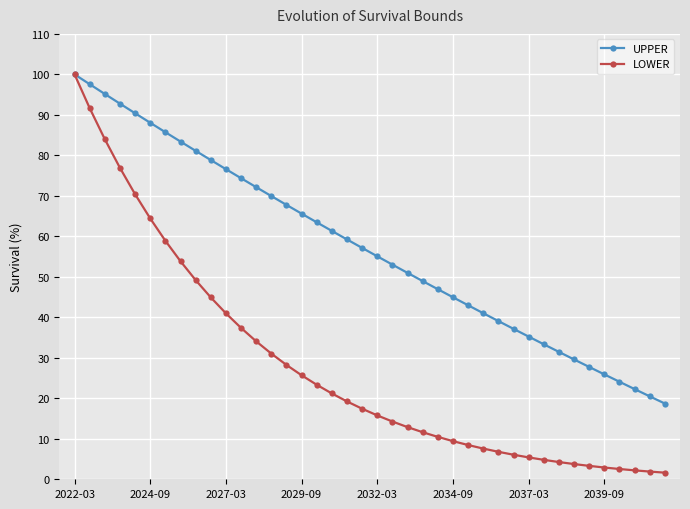

List the series in order of their overall mean, lowest first.

LOWER, UPPER